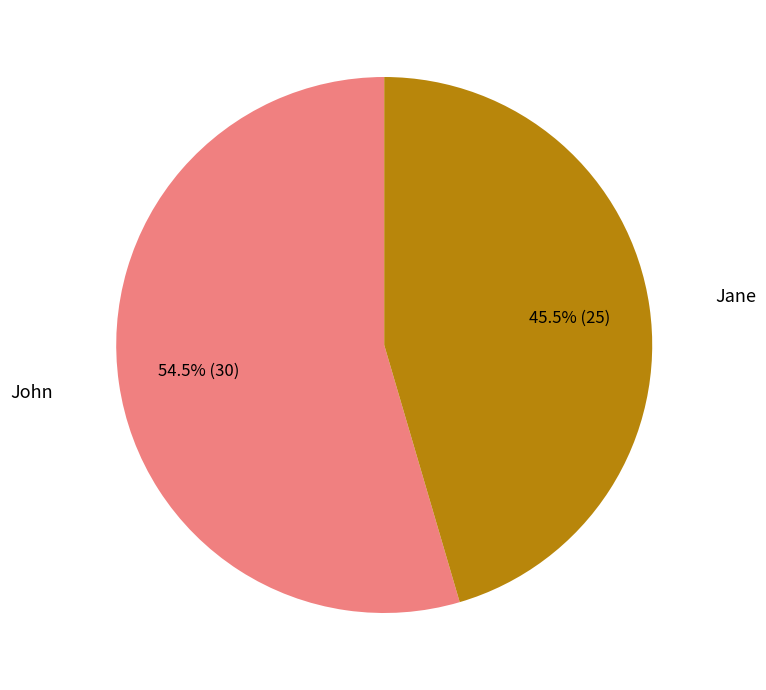

How many segments does this pie chart have?

2